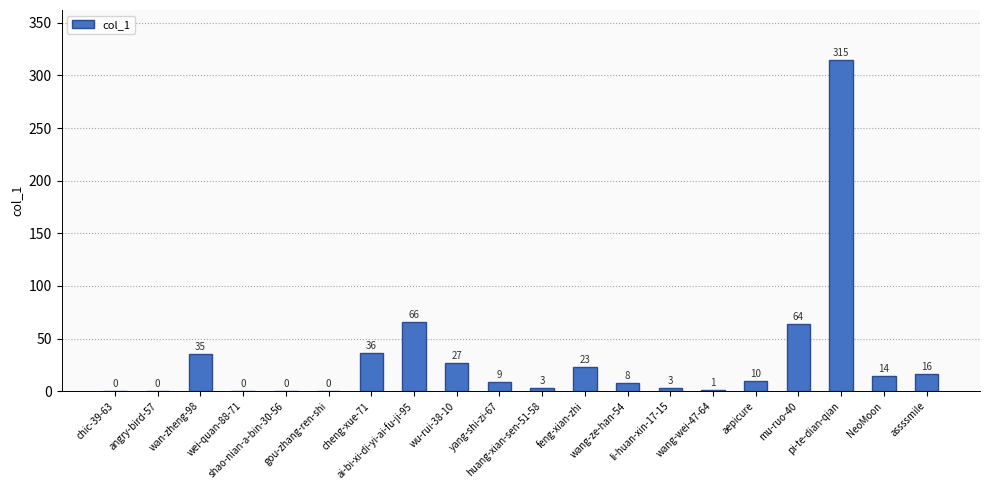

Between huang-xian-sen-51-58 and wan-zheng-98, which is larger?

wan-zheng-98